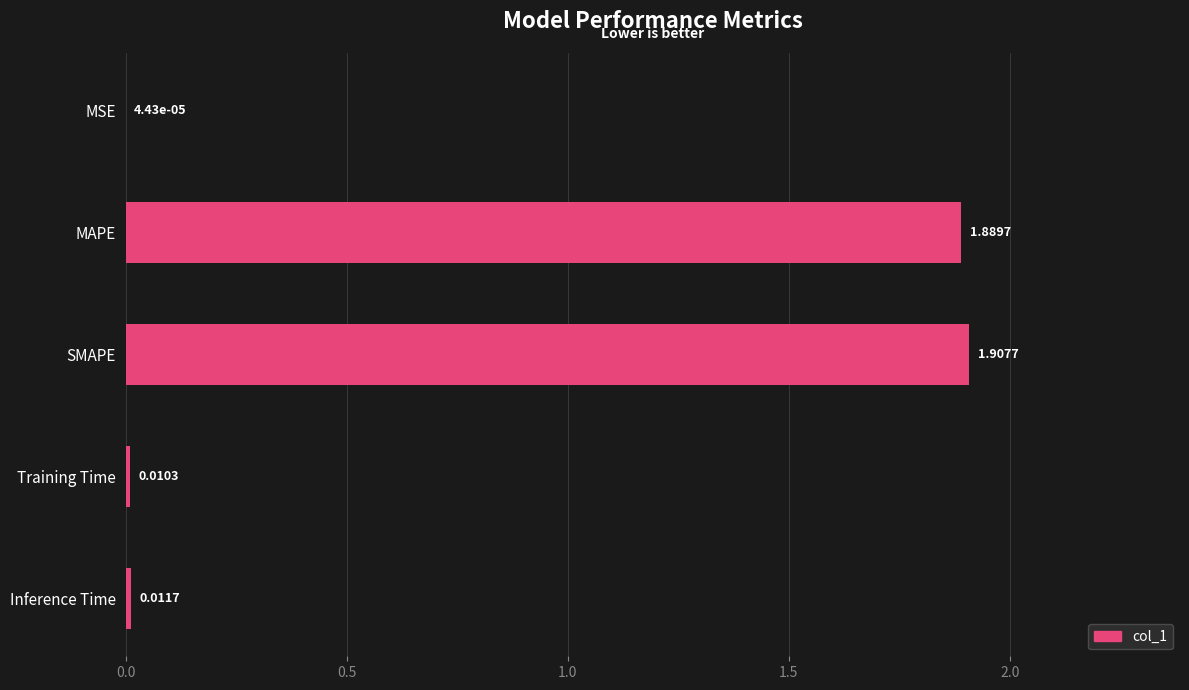

What is the sum of all values?

3.8